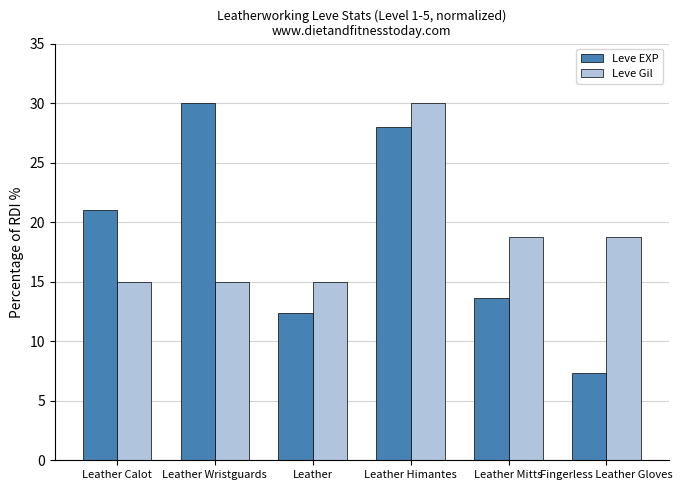

Reading left to right, what are all the values shown in this chart?

Leve EXP: 21.0	30.0	12.3	28.0	13.7	7.3
Leve Gil: 15.0	15.0	15.0	30.0	18.8	18.8